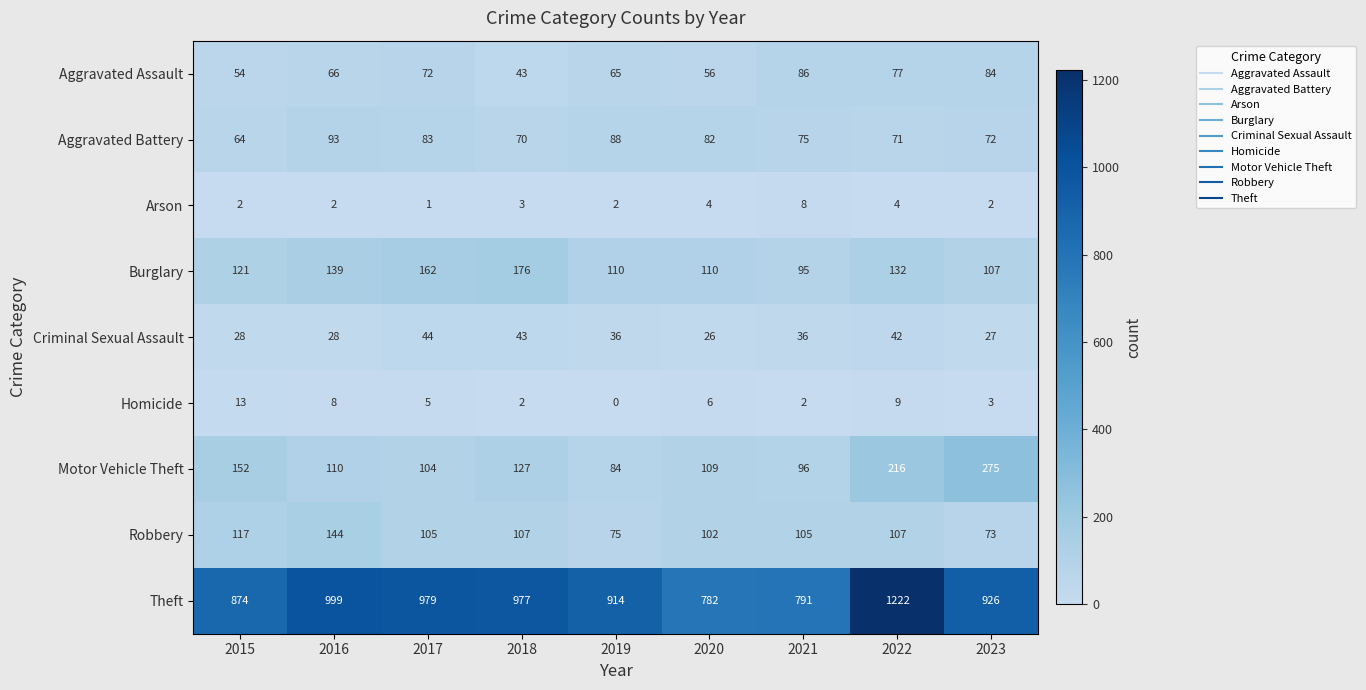

At which label is Theft closest to 1002?

2016